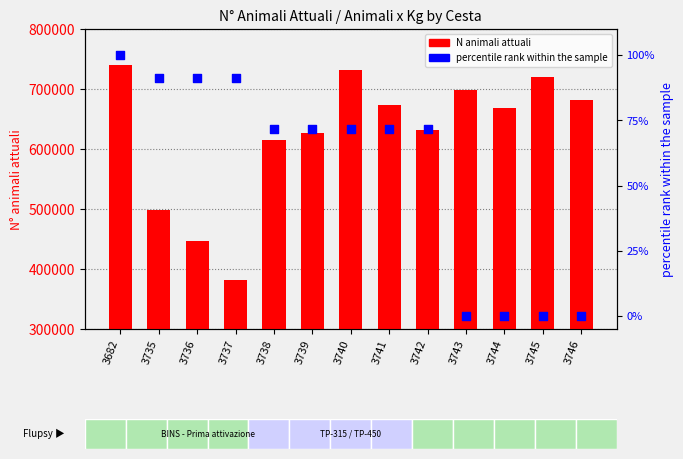

At how many categories does at least one series exceed 679454?

5